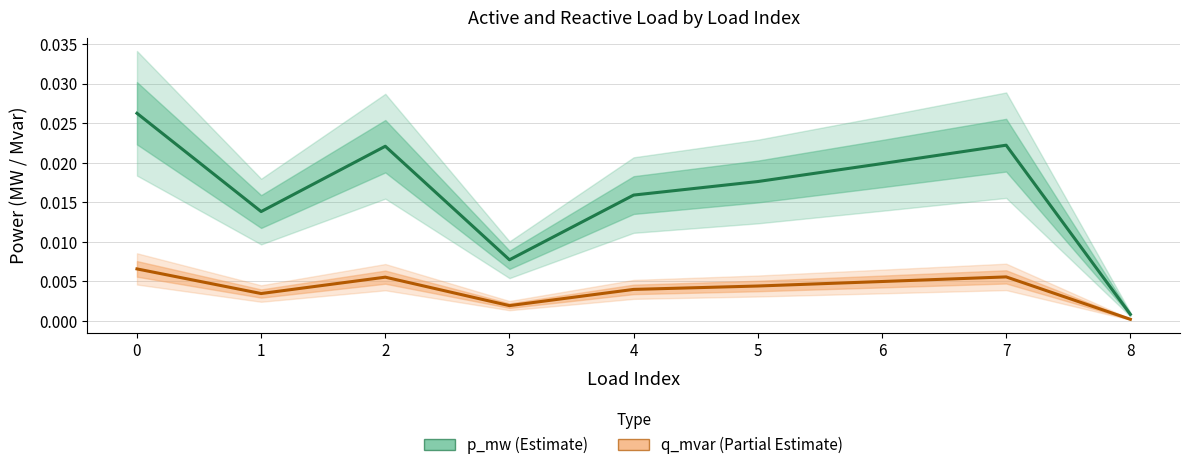

Between 0 and 4, which series saw the biggest shift?

p_mw